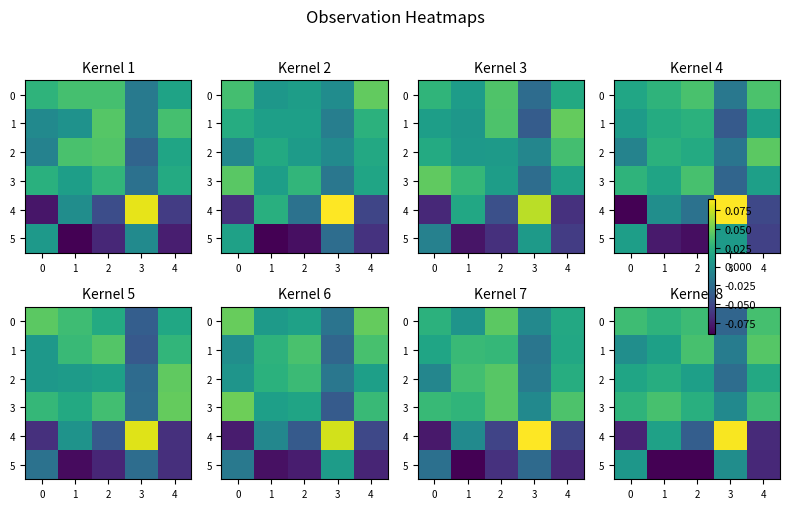

Is the value of 3 at 2 greater than the value of 5 at 3?

Yes